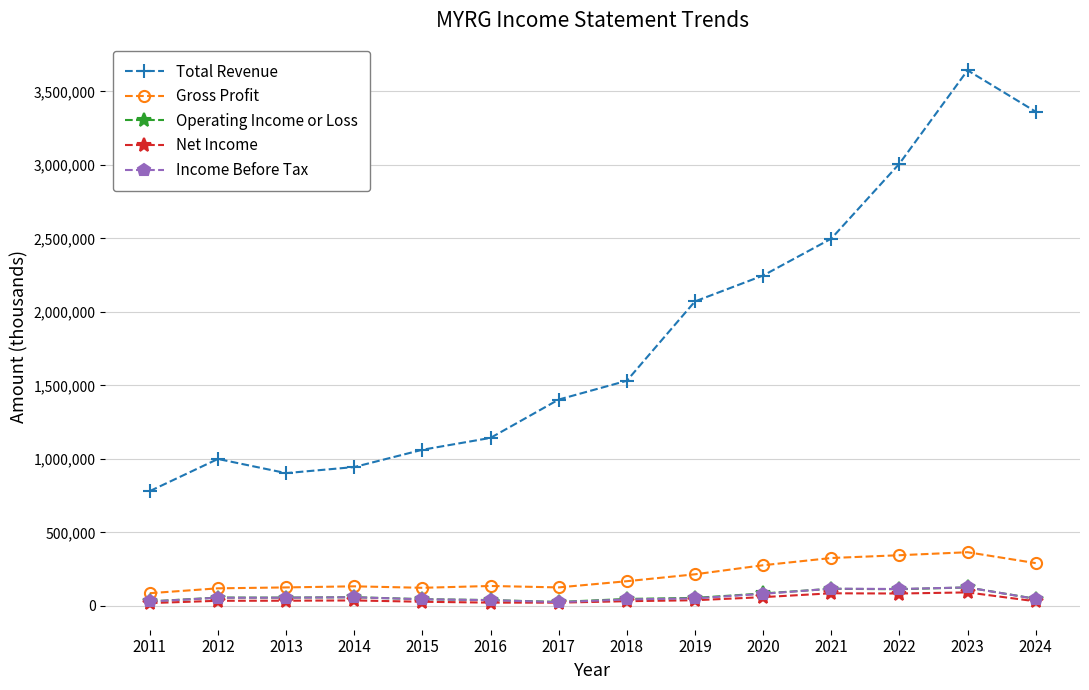

What are all the series names shown in the legend?

Total Revenue, Gross Profit, Operating Income or Loss, Net Income, Income Before Tax